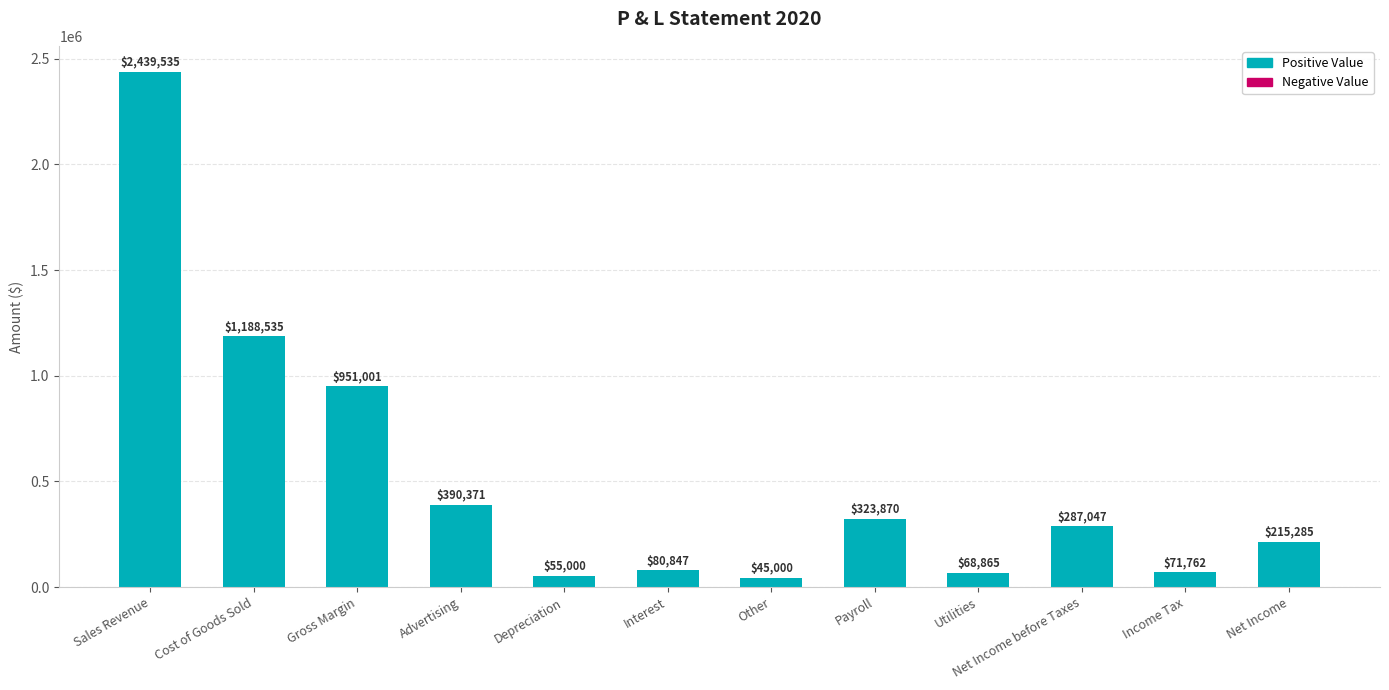

Rank the categories by value from lowest to highest.

Other, Depreciation, Utilities, Income Tax, Interest, Net Income, Net Income before Taxes, Payroll, Advertising, Gross Margin, Cost of Goods Sold, Sales Revenue